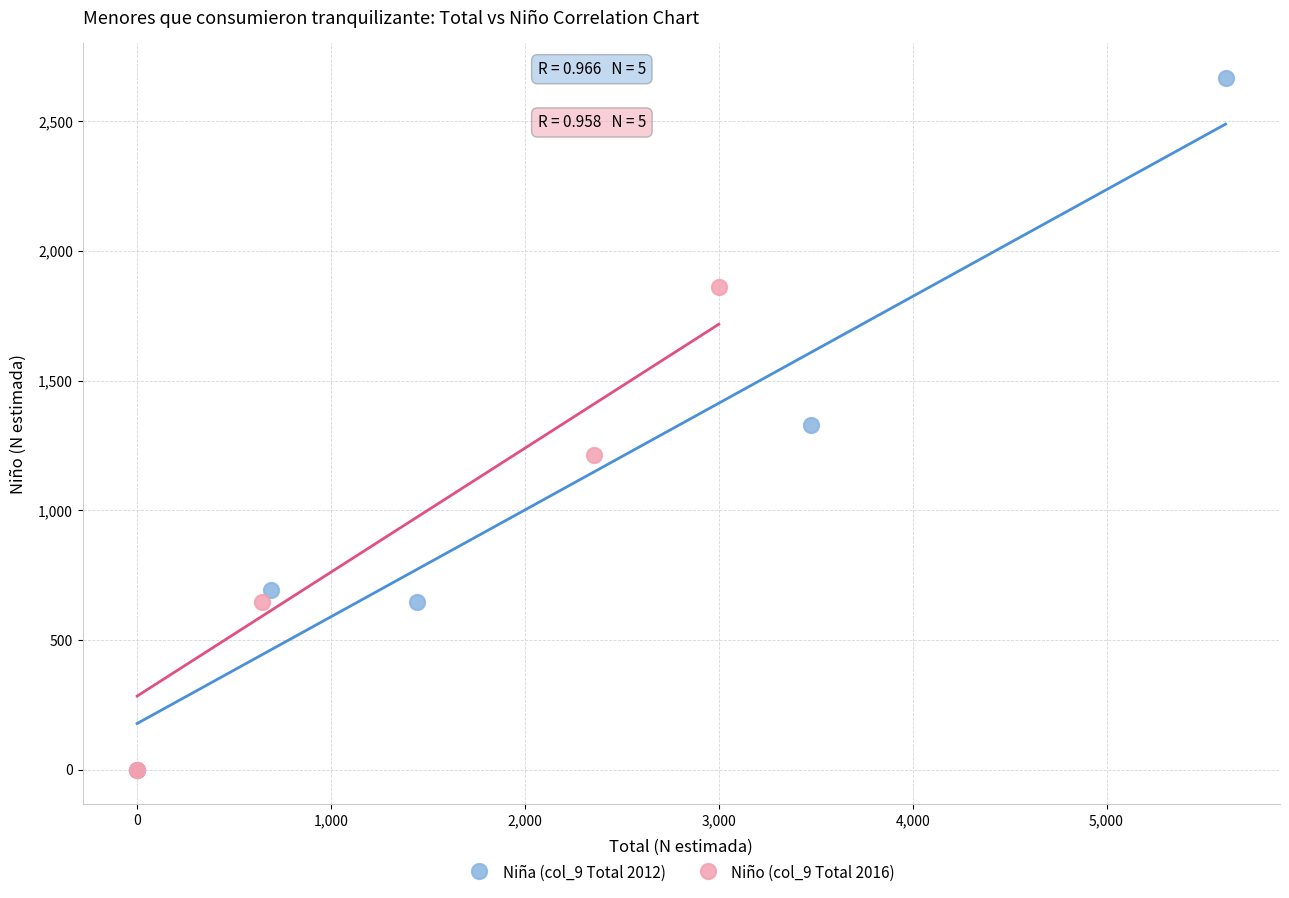

Which series reaches the maximum Y coordinate?

Niña (col_9 Total 2012)